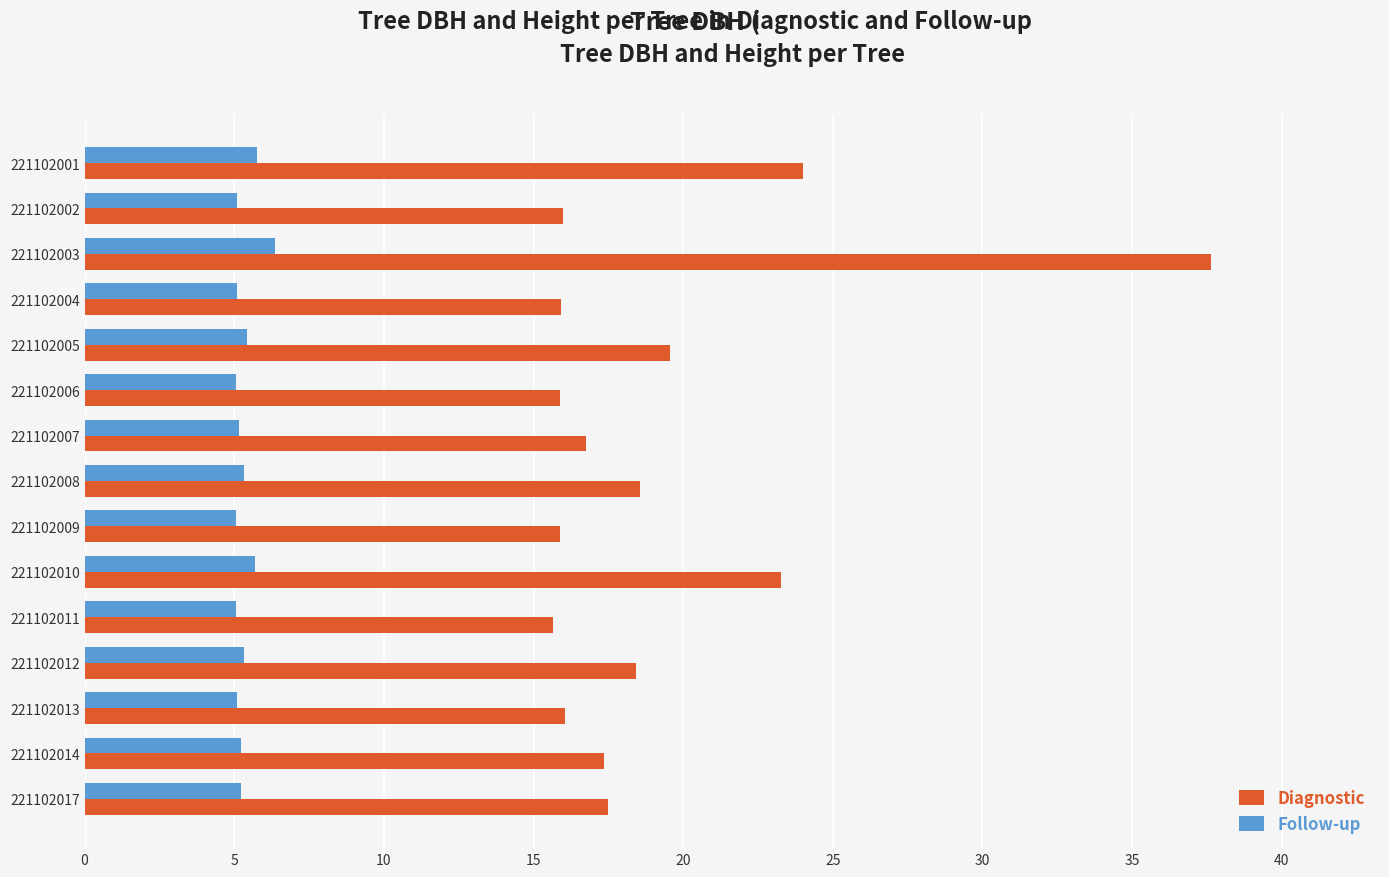

How many series are shown in this chart?

2